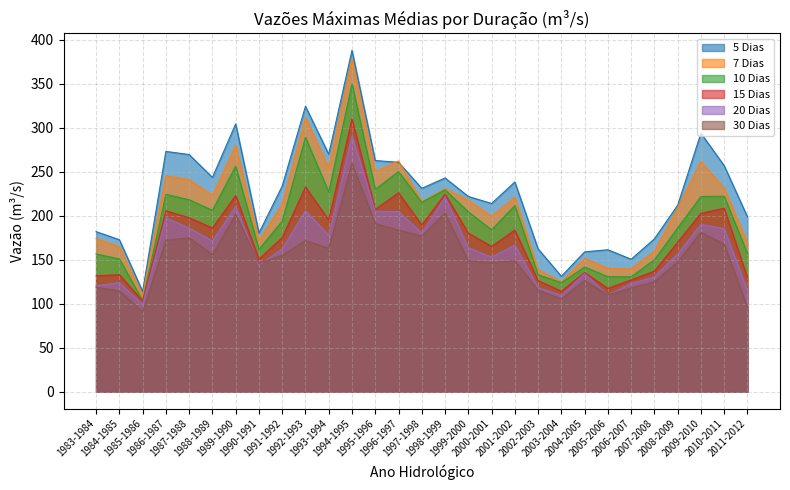

Rank the series by their average value, from highest to lowest.

5 Dias, 7 Dias, 10 Dias, 15 Dias, 20 Dias, 30 Dias